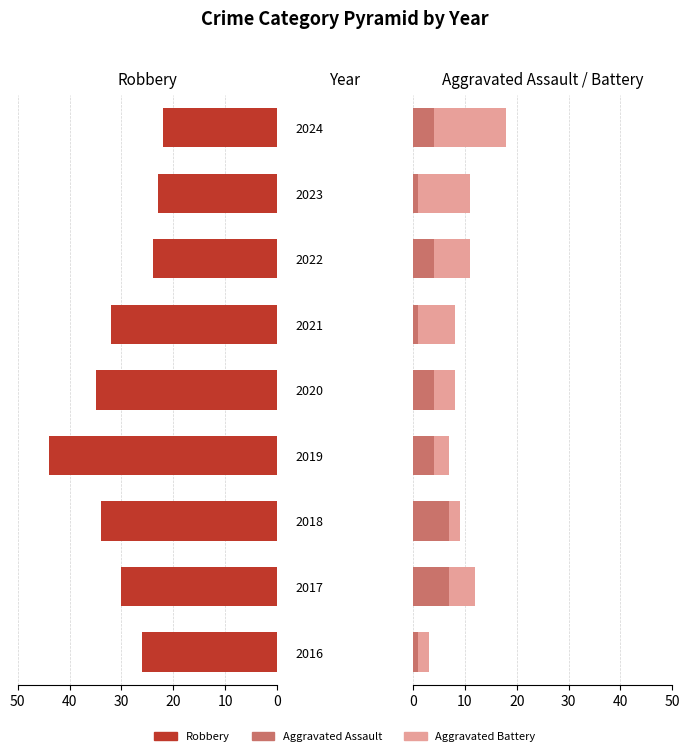

What is the difference between the highest and lowest values at 2023?

22